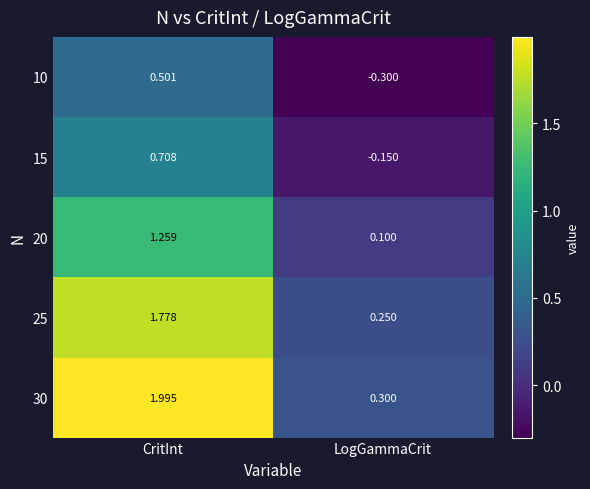

How many distinct data groups are displayed?

5